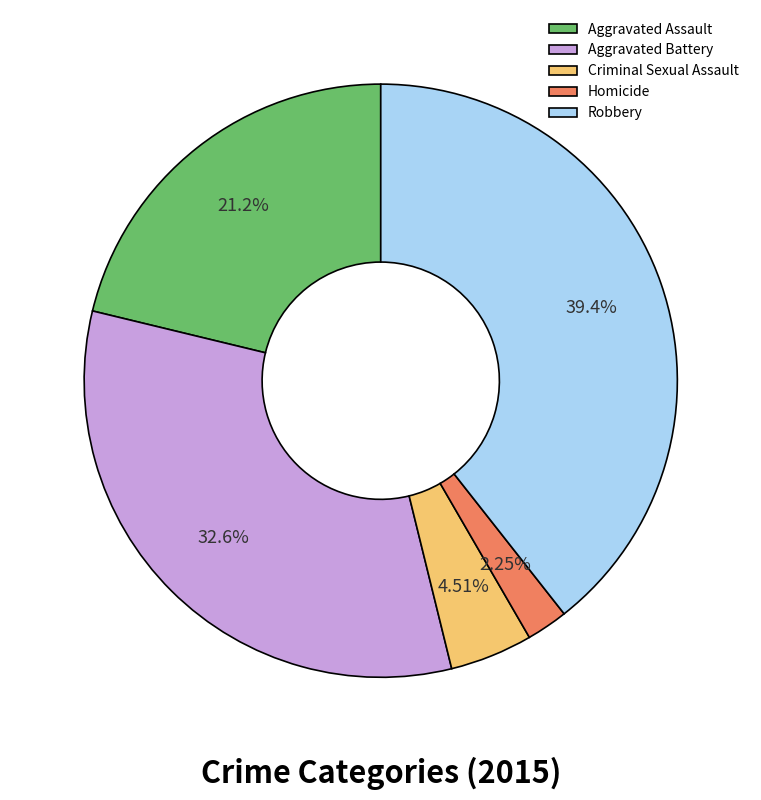

Does any single category account for the majority?

No